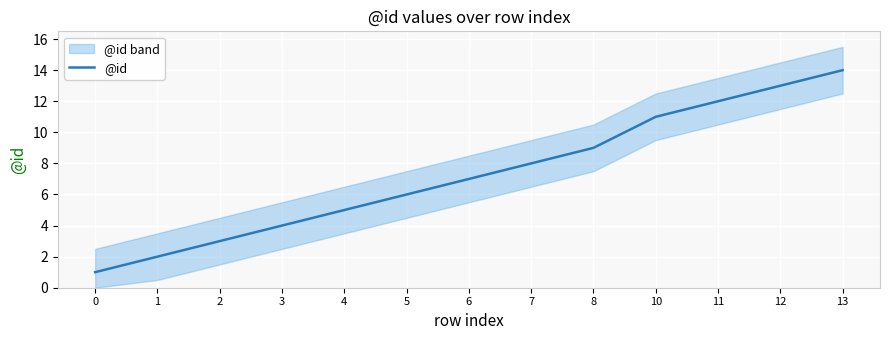

Is it true that the value at 8 is 13?

False